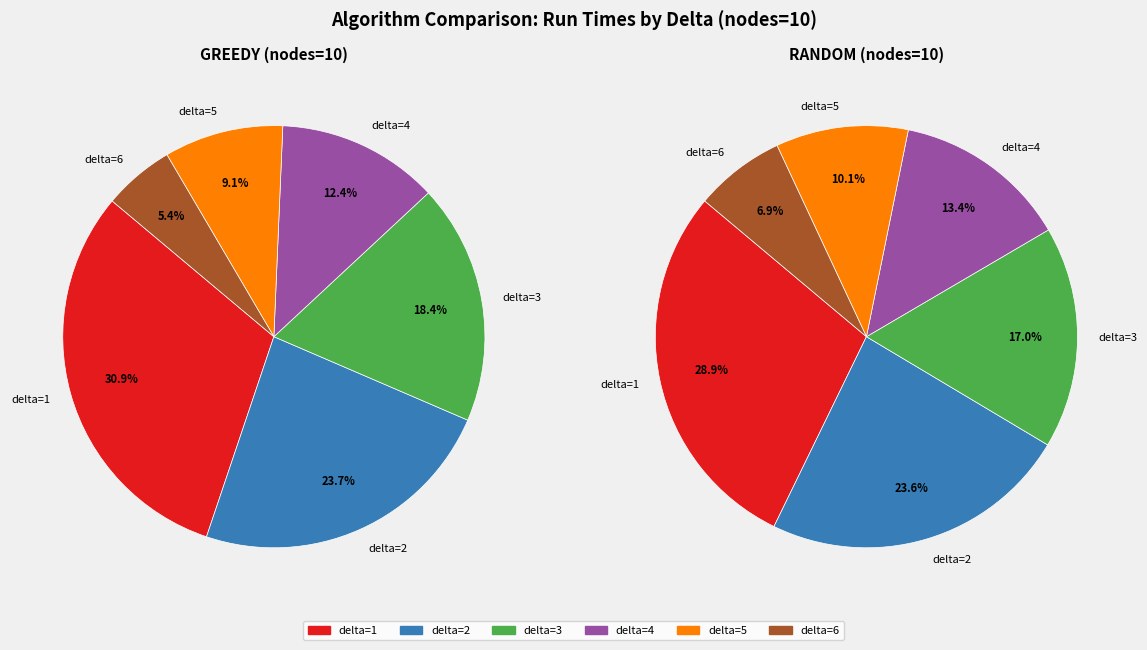

Which slice is the smallest?

delta=6